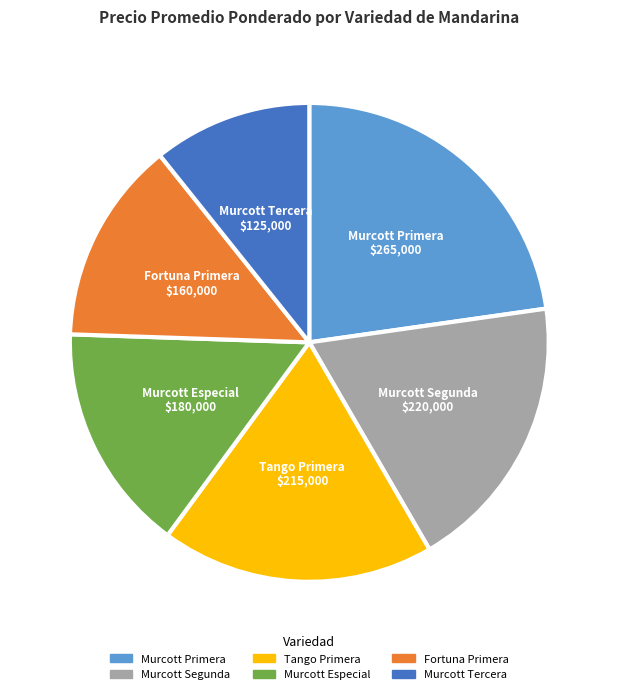

Approximately how many times larger is the value at Tango Primera compared to Fortuna Primera?

1.3